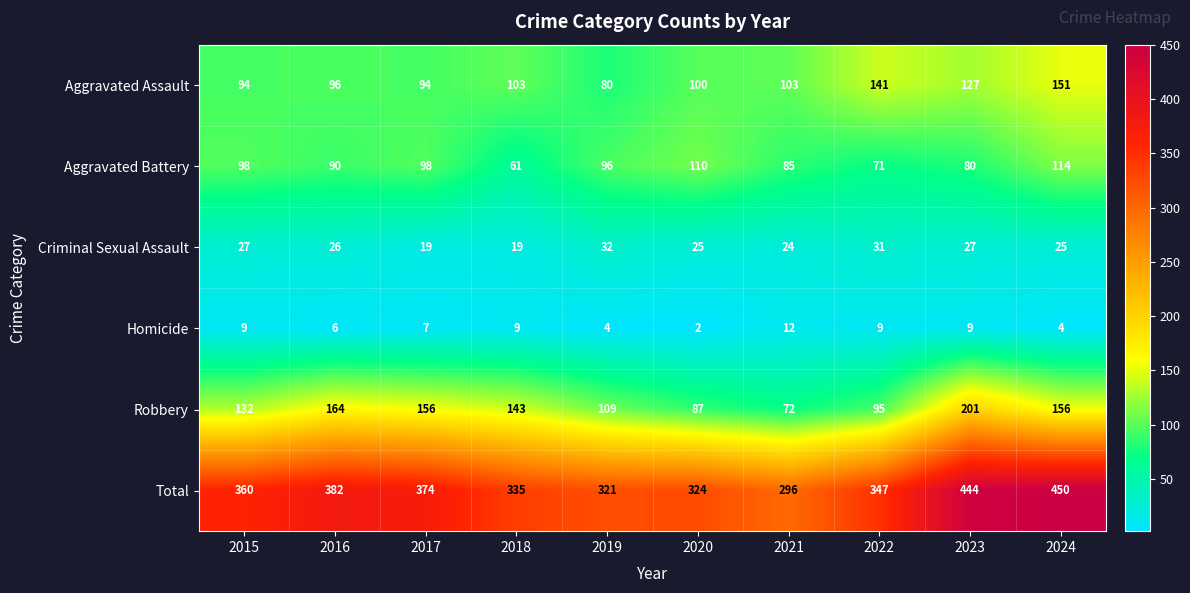

How many data points does each series have?

10